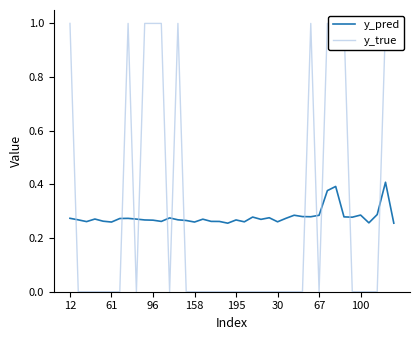

Reading left to right, list all the values displayed in this chart.

y_pred: 0.3	0.3	0.3	0.3	0.3	0.3	0.3	0.3	0.3	0.3	0.3	0.3	0.3	0.3	0.3	0.3	0.3	0.3	0.3	0.3	0.3	0.3	0.3	0.3	0.3	0.3	0.3	0.3	0.3	0.3	0.3	0.4	0.4	0.3	0.3	0.3	0.3	0.3	0.4	0.3
y_true: 1.0	0.0	0.0	0.0	0.0	0.0	0.0	1.0	0.0	1.0	1.0	1.0	0.0	1.0	0.0	0.0	0.0	0.0	0.0	0.0	0.0	0.0	0.0	0.0	0.0	0.0	0.0	0.0	0.0	1.0	0.0	1.0	1.0	1.0	0.0	0.0	0.0	0.0	1.0	1.0